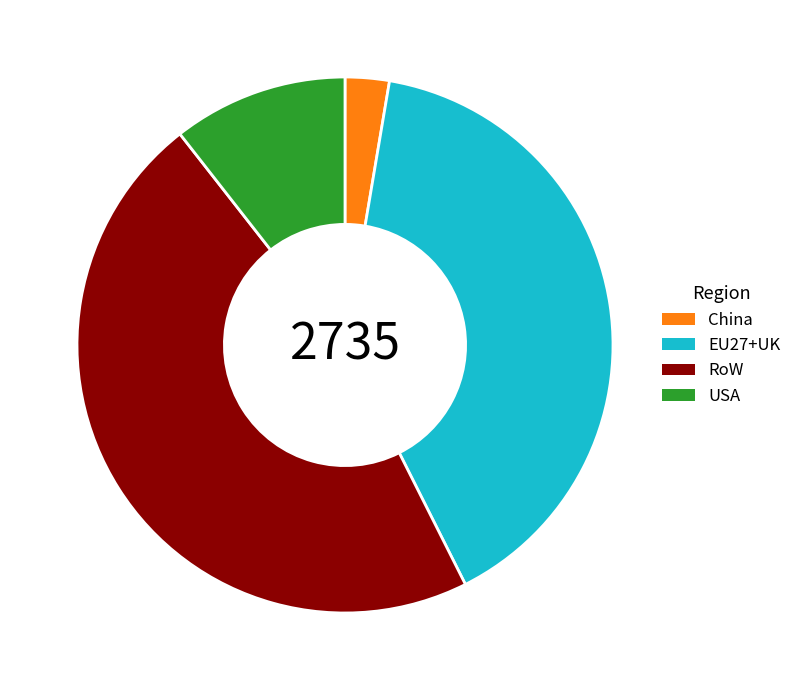

What is the ratio of the value at EU27+UK to the value at RoW?

0.9